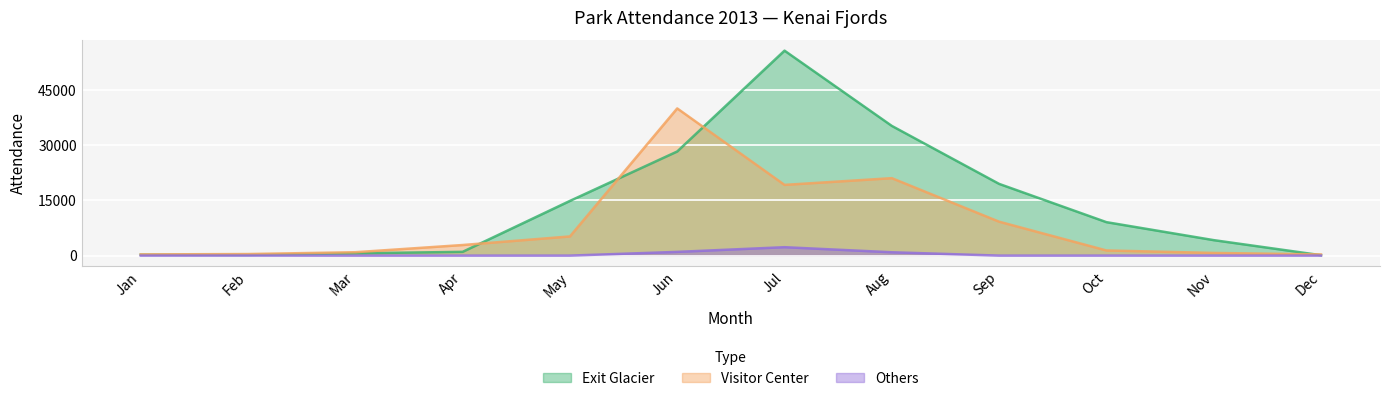

Reading left to right, transcribe all the data shown in this chart.

Exit Glacier: 248	195	617	1022	14861	28288	55691	35244	19488	9091	4204	112
Visitor Center: 321	425	921	2877	5211	39994	19218	21044	9218	1401	725	318
Others: 0	8	0	0	0	1012	2288	911	0	0	0	0